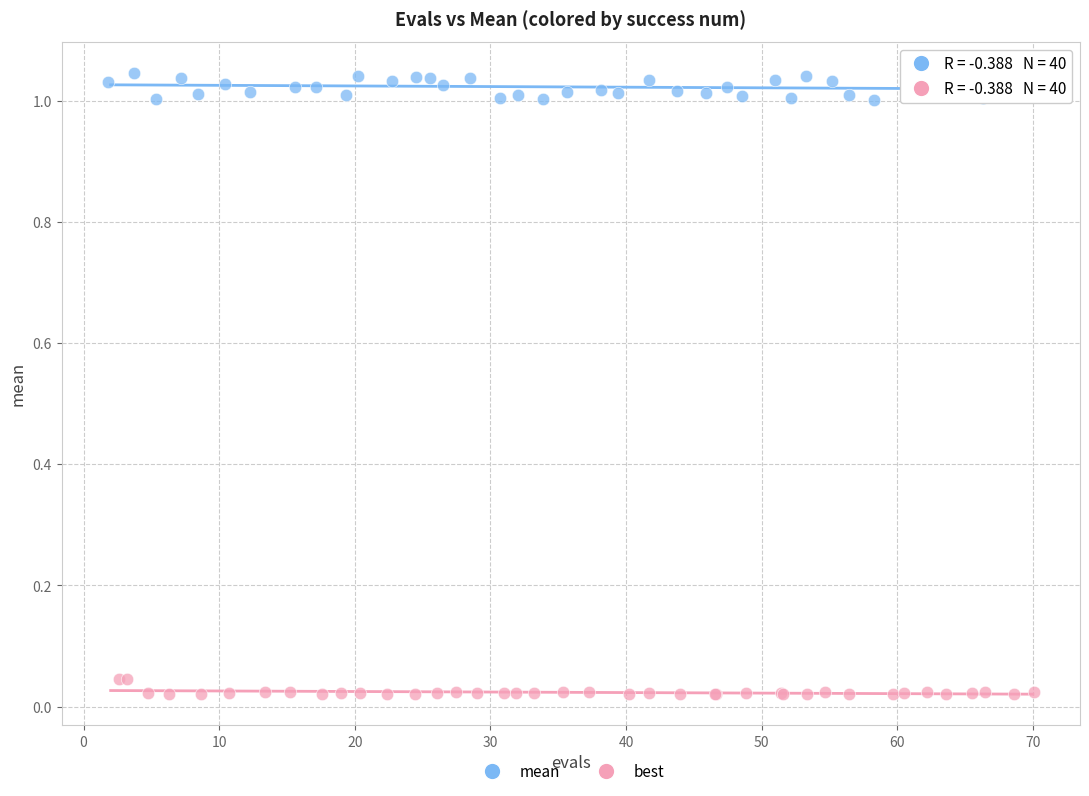

Which series has the largest Y range (max minus min)?

mean